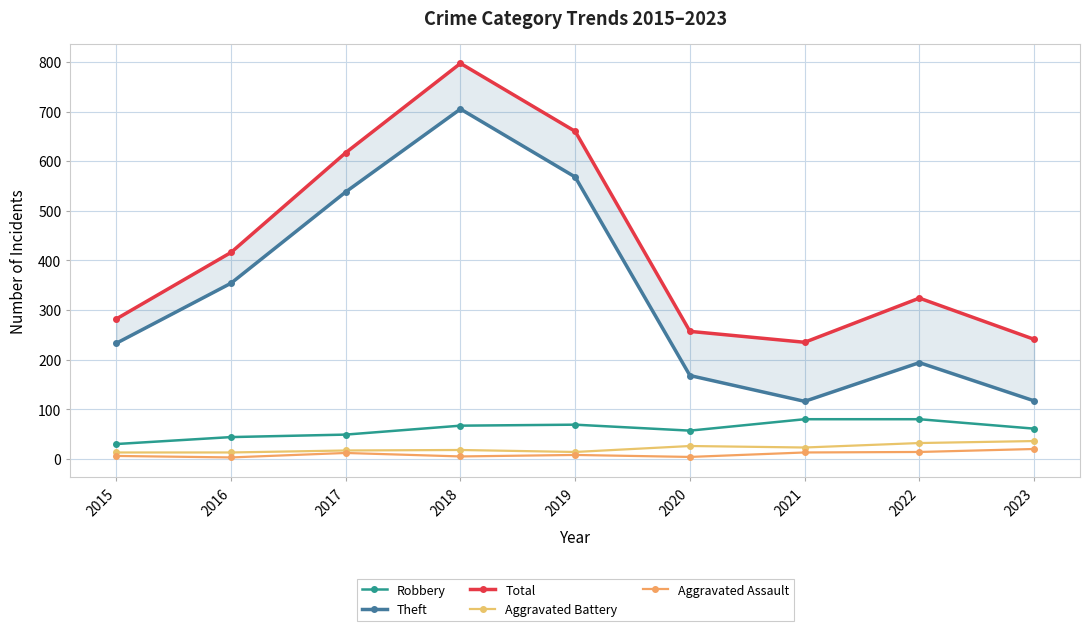

How many data points in Robbery are less than 61?

4